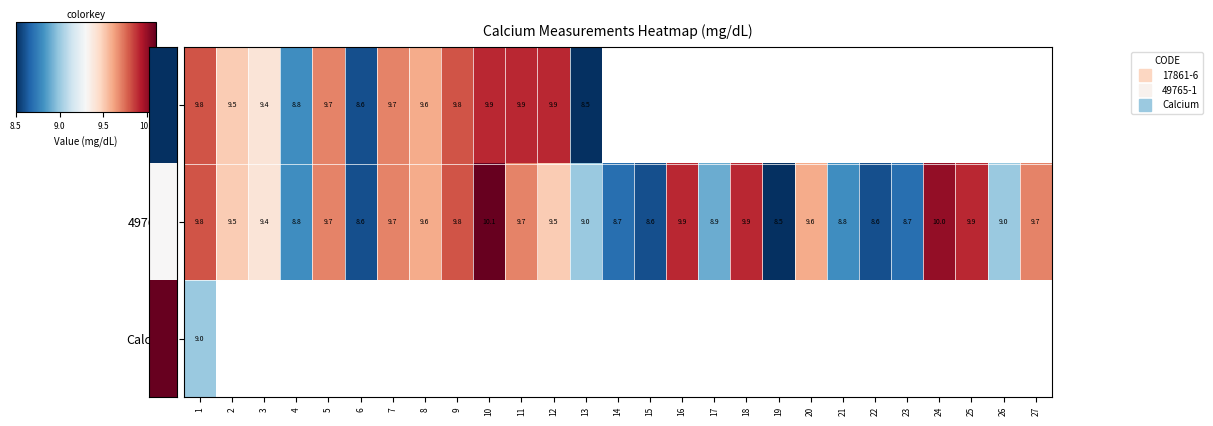

List the series in order of their peak value, lowest first.

Calcium, 17861-6, 49765-1